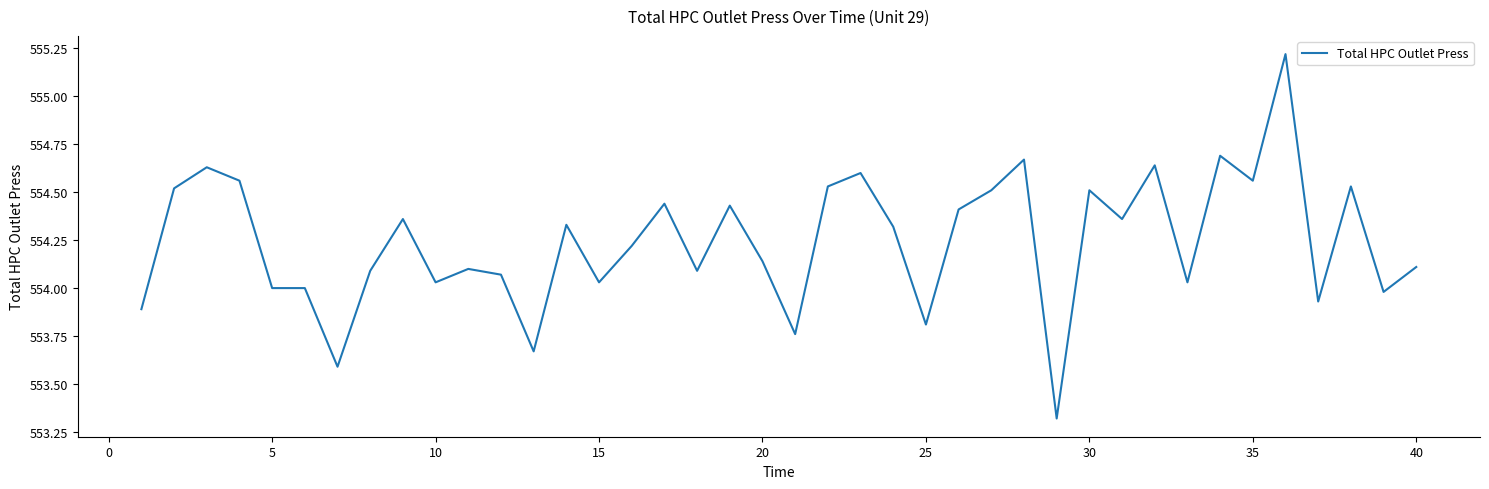

What is the minimum value shown in the chart?

553.3